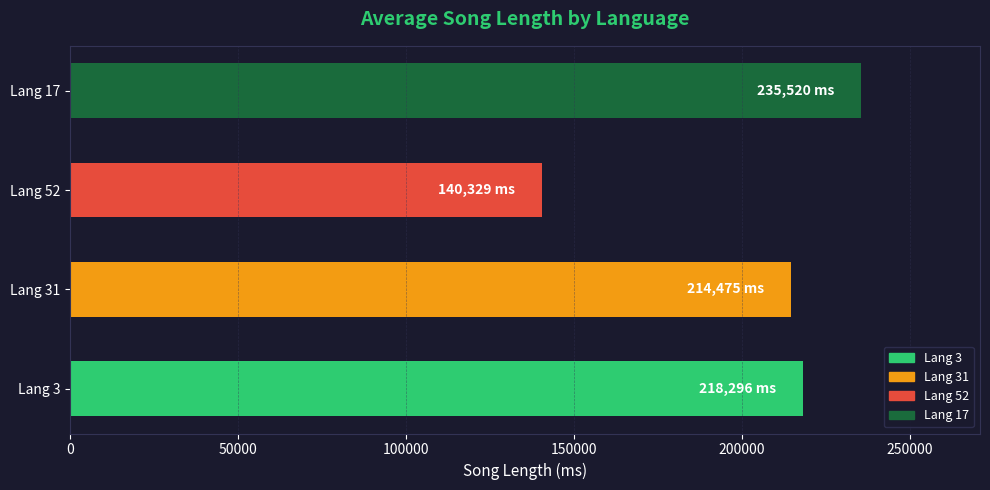

List the labels in order of value, largest first.

Lang 17, Lang 3, Lang 31, Lang 52